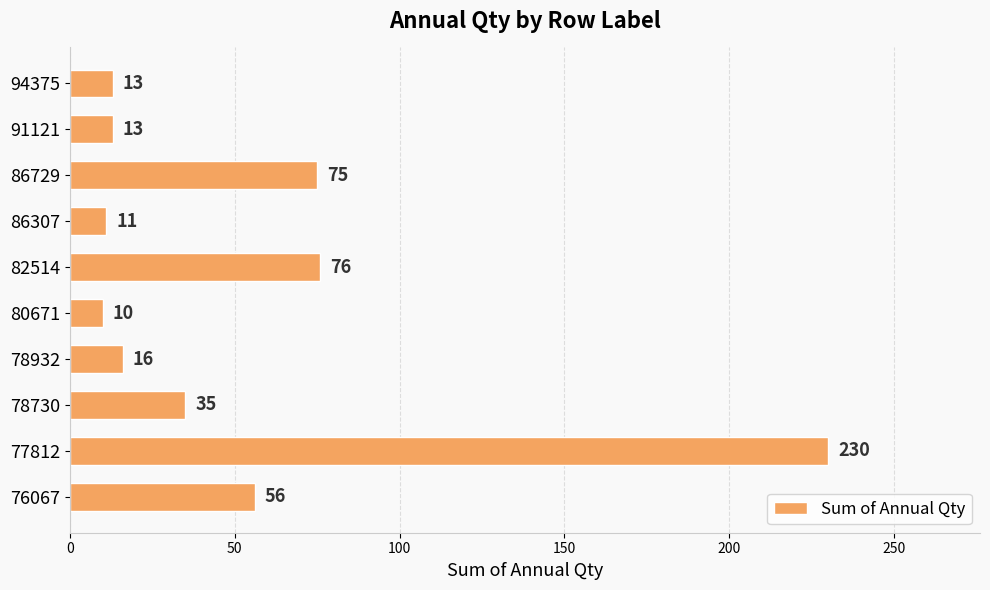

What is the change in value from 78932 to 86307?

-5